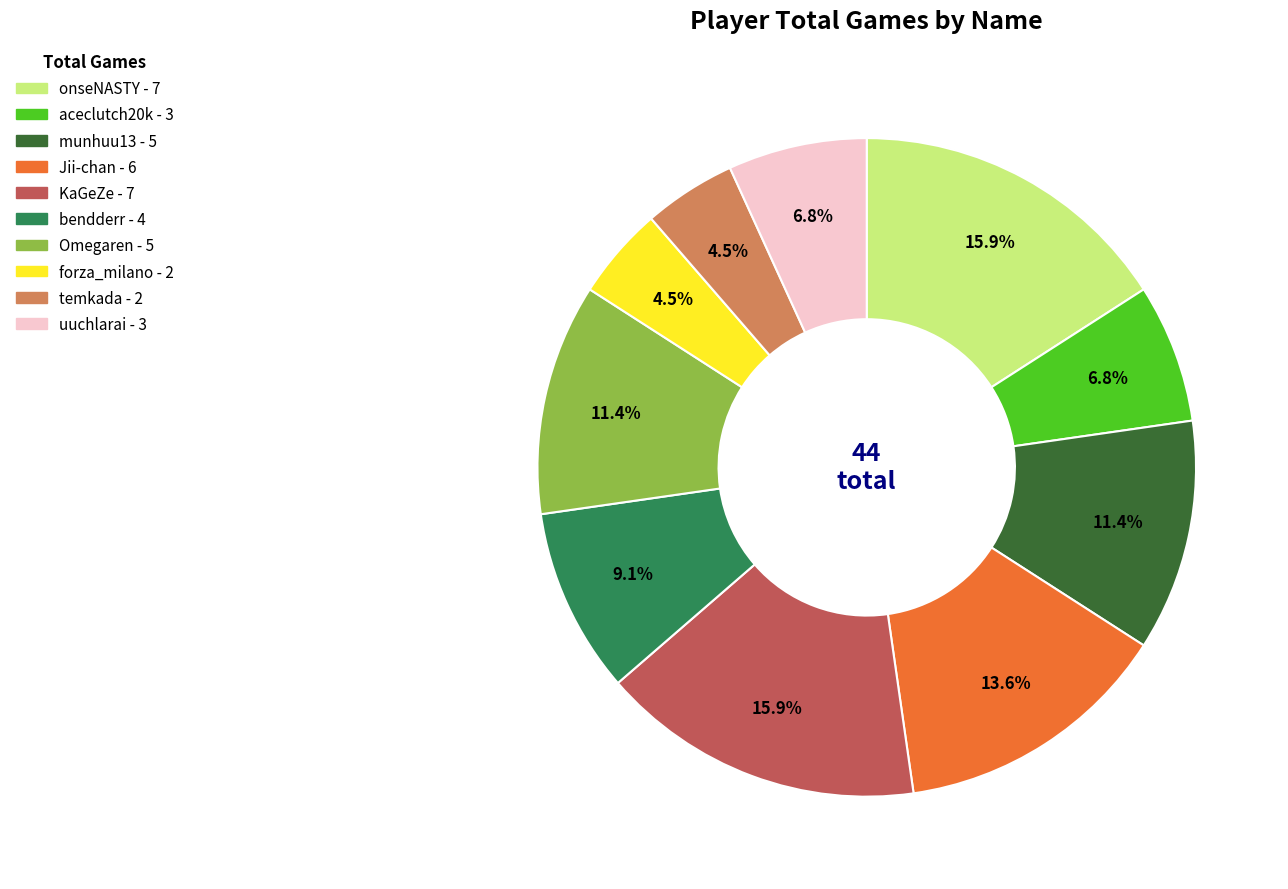

What portion of the pie excludes onseNASTY?

84.1%